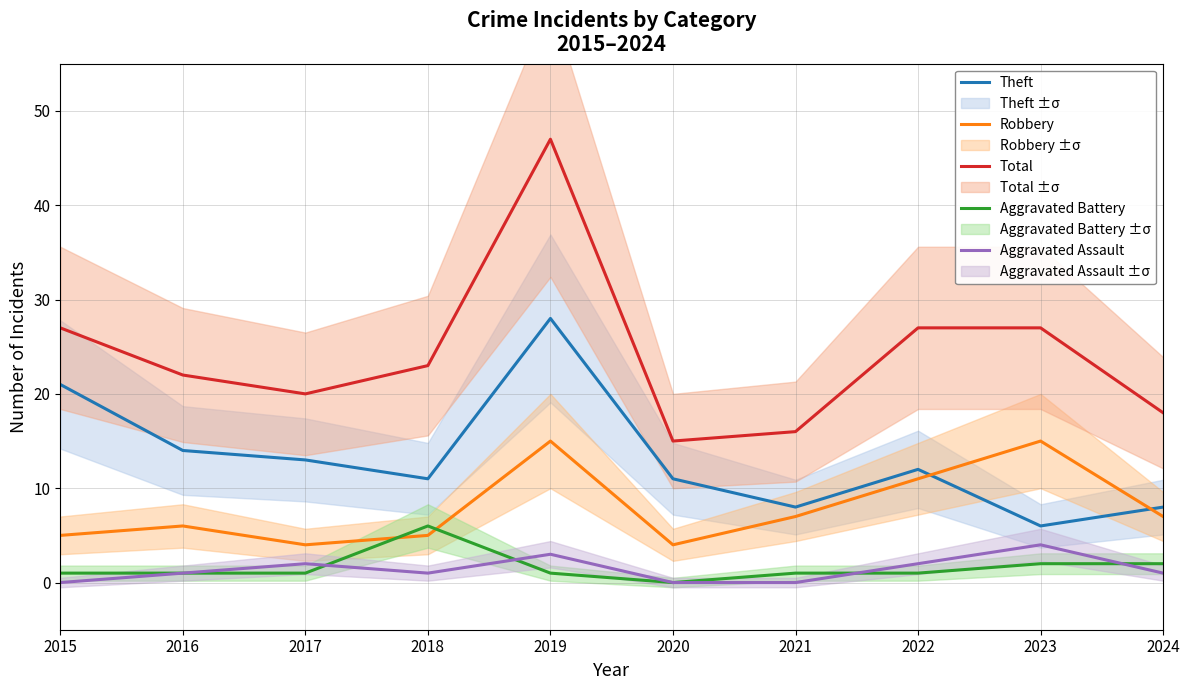

Does the chart display data point markers on the line(s)?

No